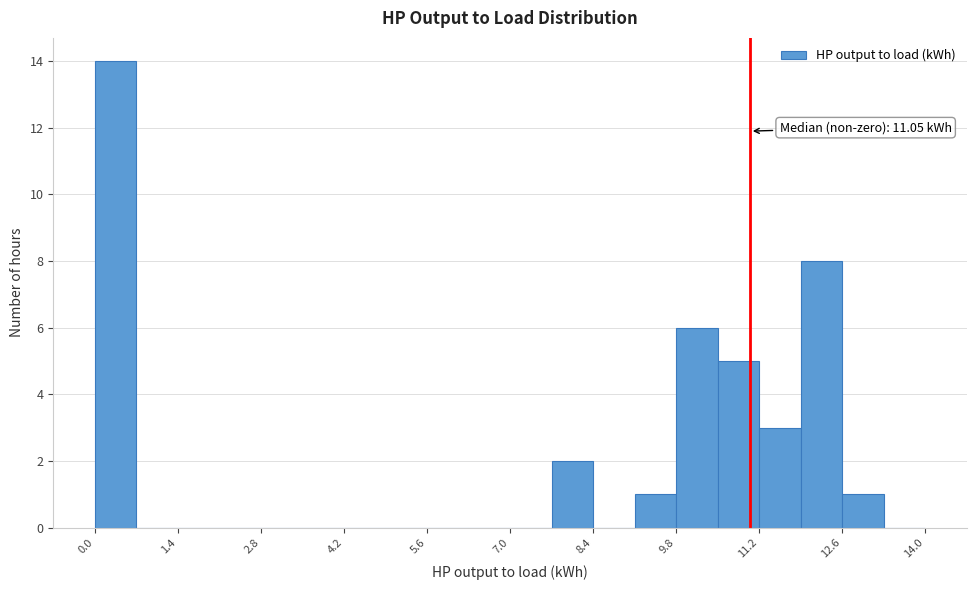

Read against the x-axis, roughly where is the centre of the tallest bar?

0.4